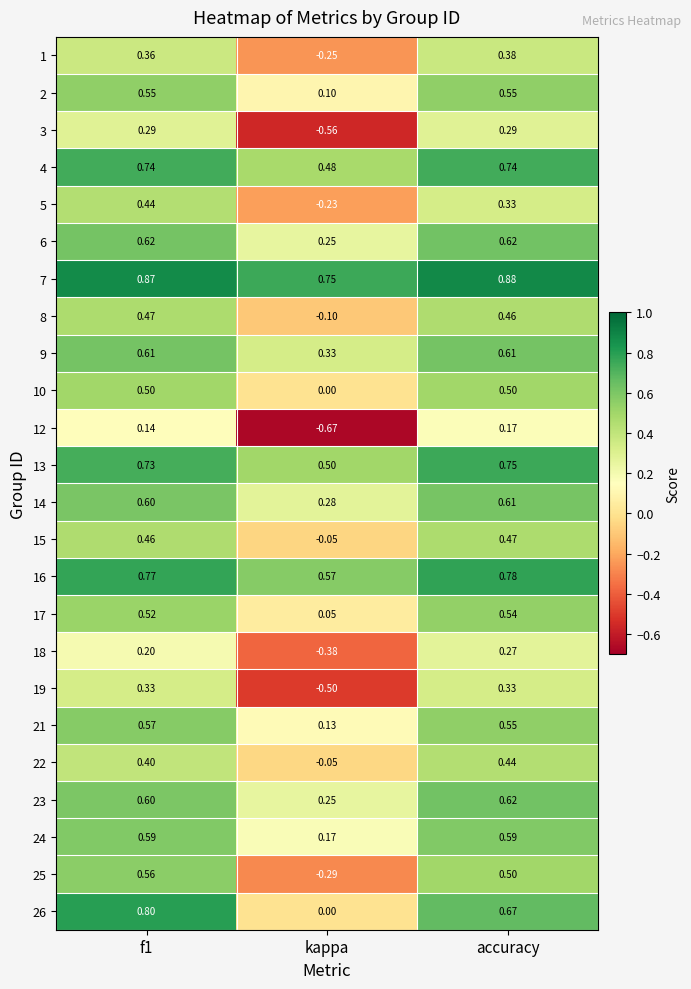

Which label corresponds to the largest value in the chart?

accuracy